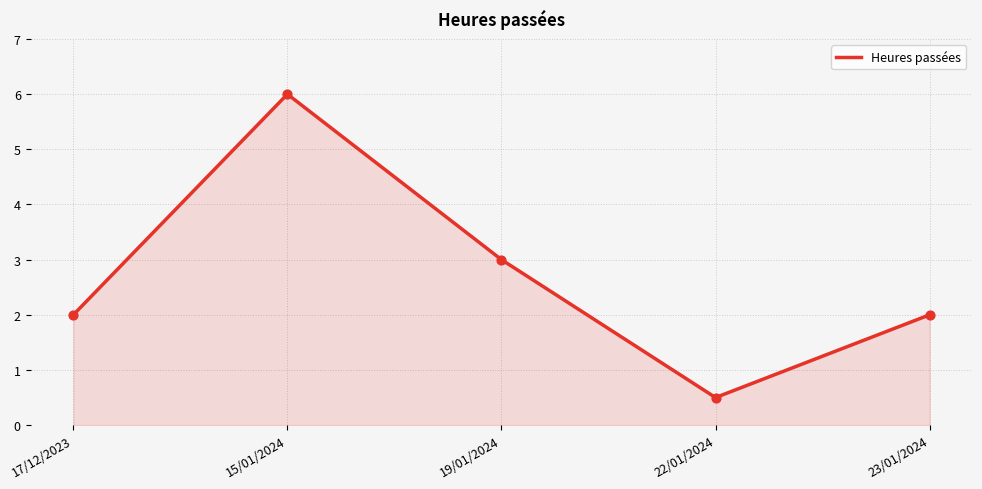

What is the change in value from 15/01/2024 to 19/01/2024?

-3.0